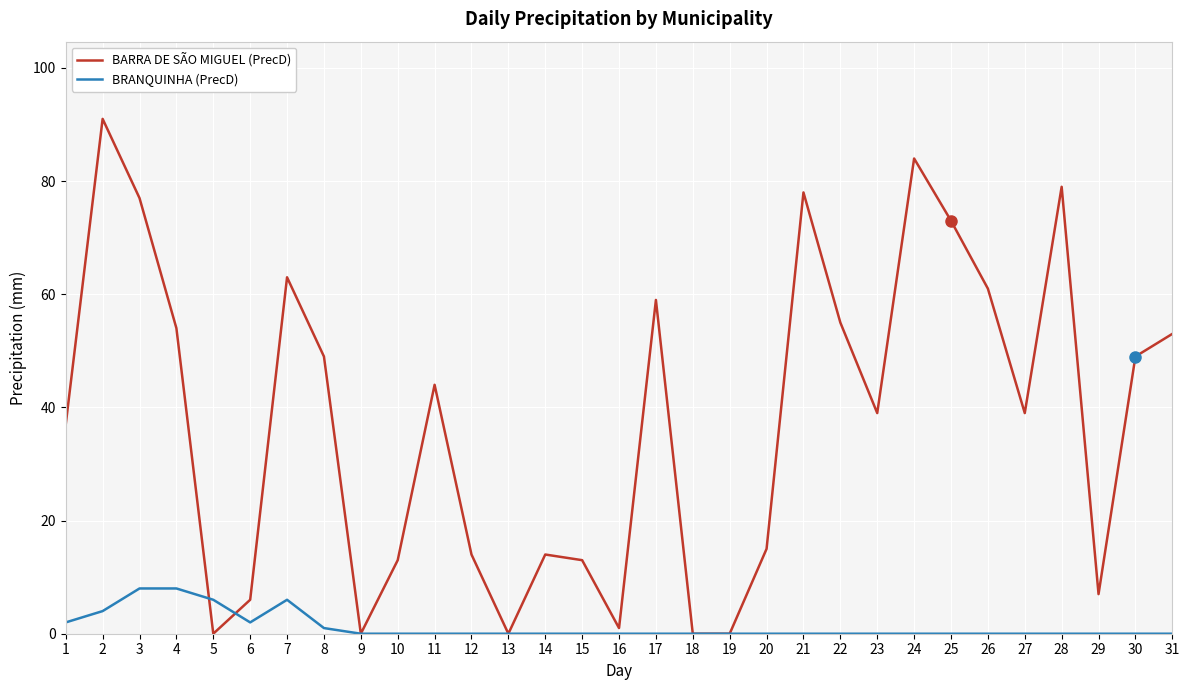

Which series has the largest range (max minus min)?

BARRA DE SÃO MIGUEL (PrecD)